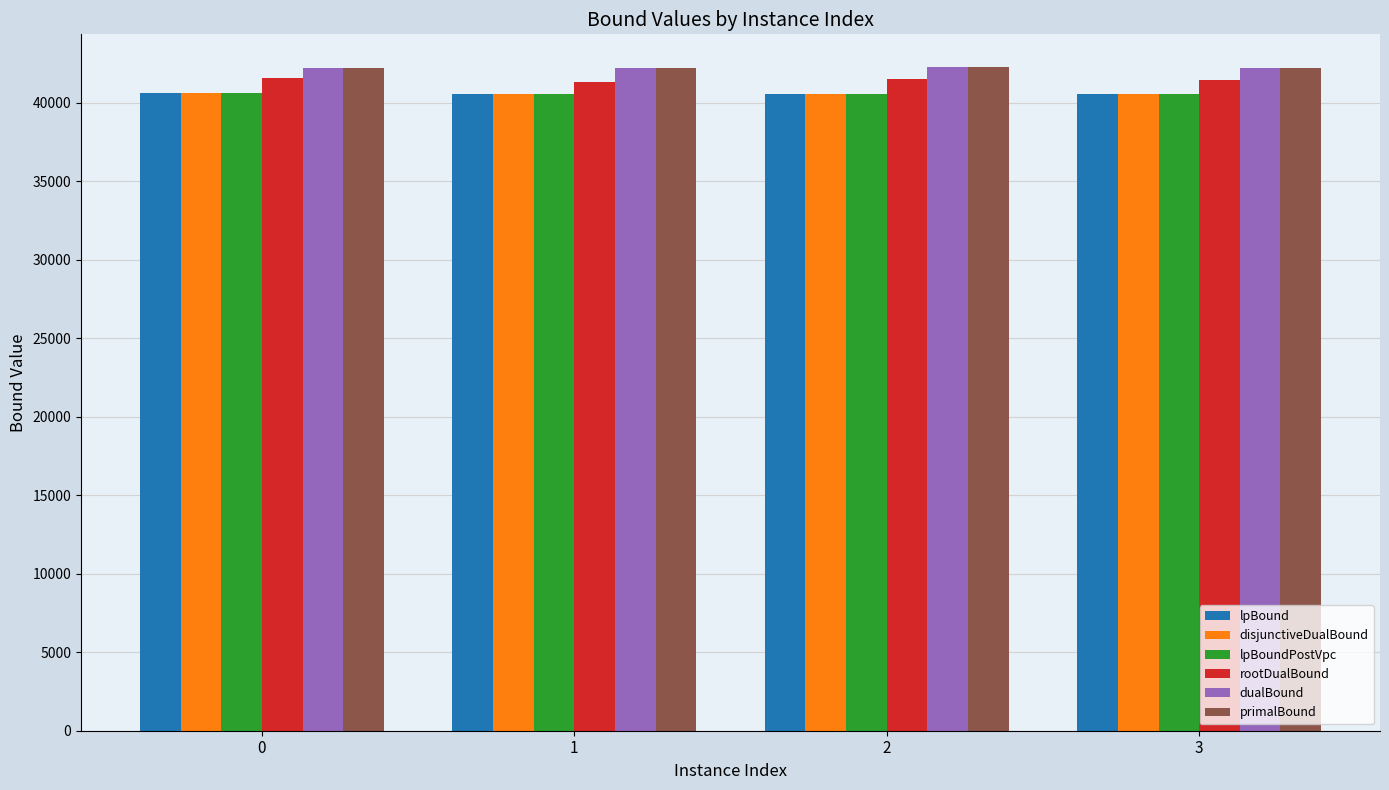

What is the value of the disjunctiveDualBound bar at the 3rd from the left?

40560.0